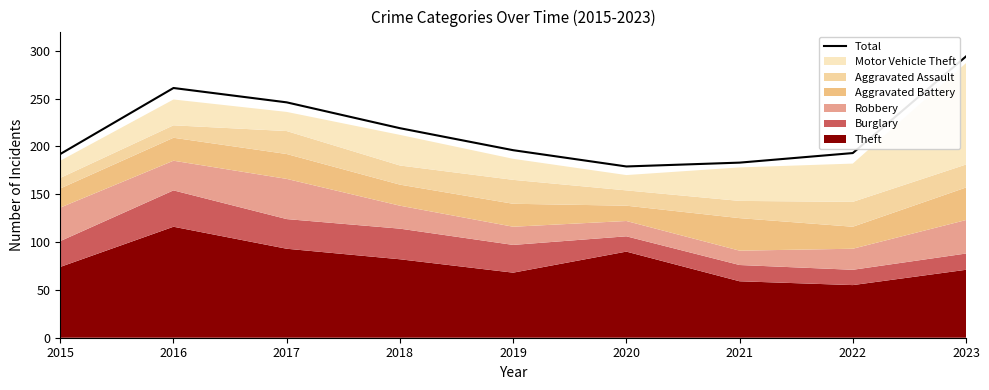

What is the change in value from 2017 to 2019?

-50